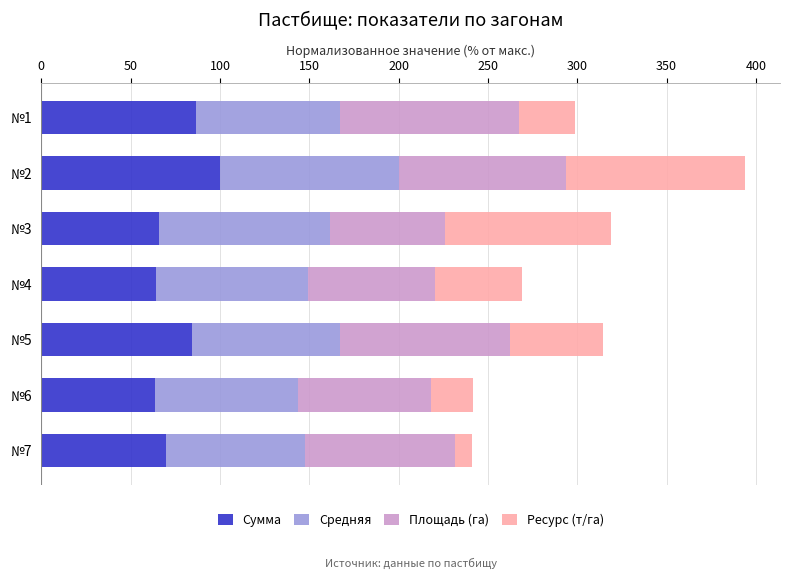

What is the maximum value for Сумма?

100.0